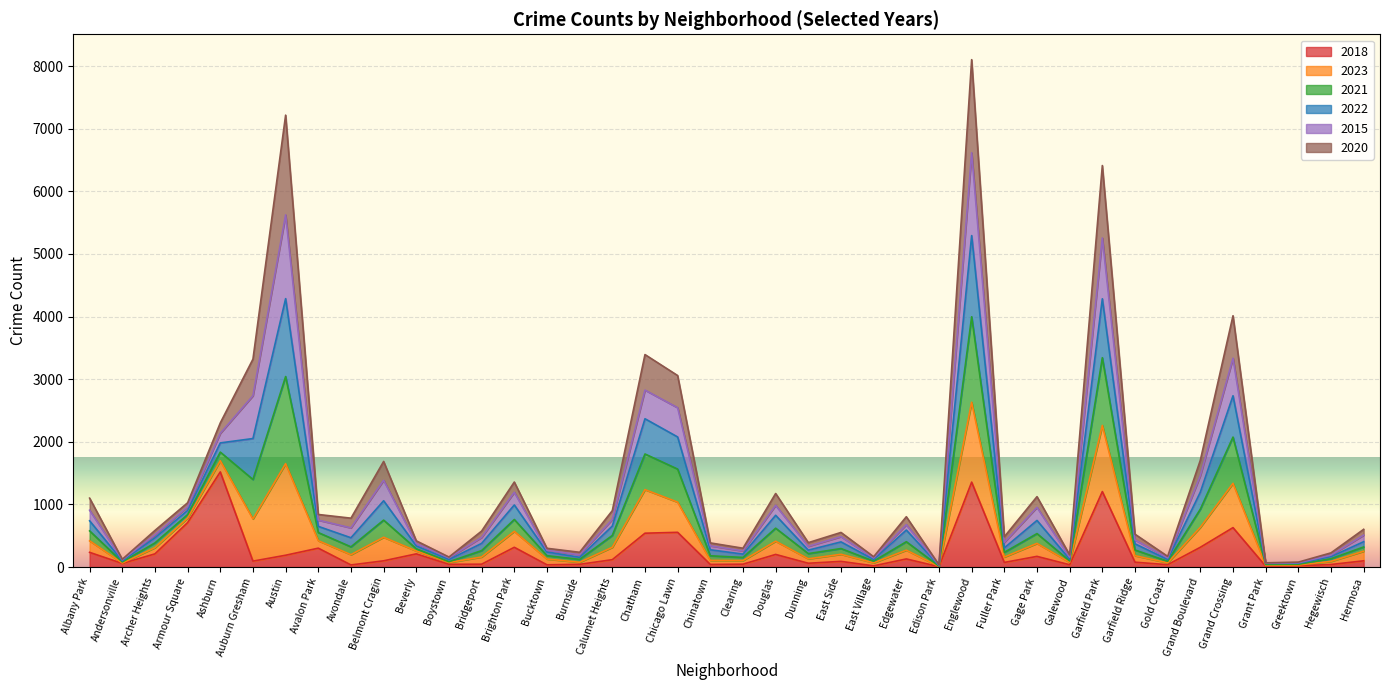

What are all the series names shown in the legend?

2018, 2023, 2021, 2022, 2015, 2020